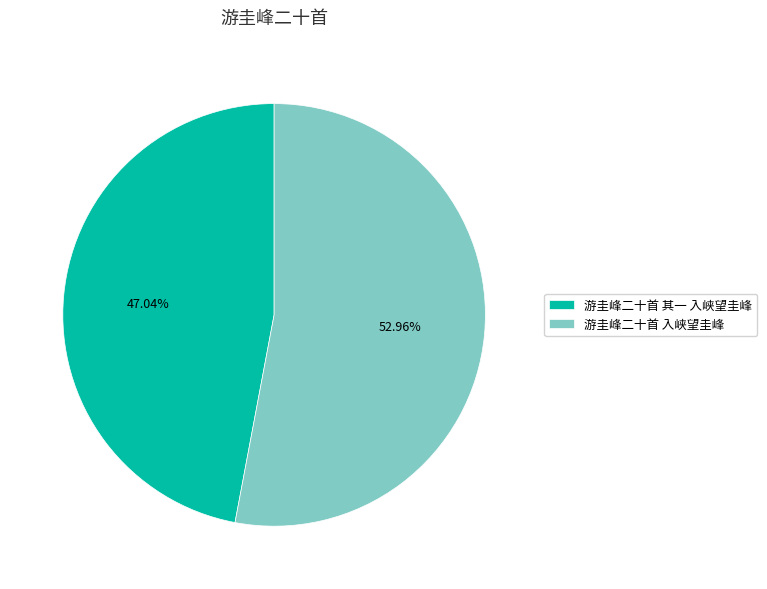

Which slice represents more than half of the pie?

游圭峰二十首 入峡望圭峰